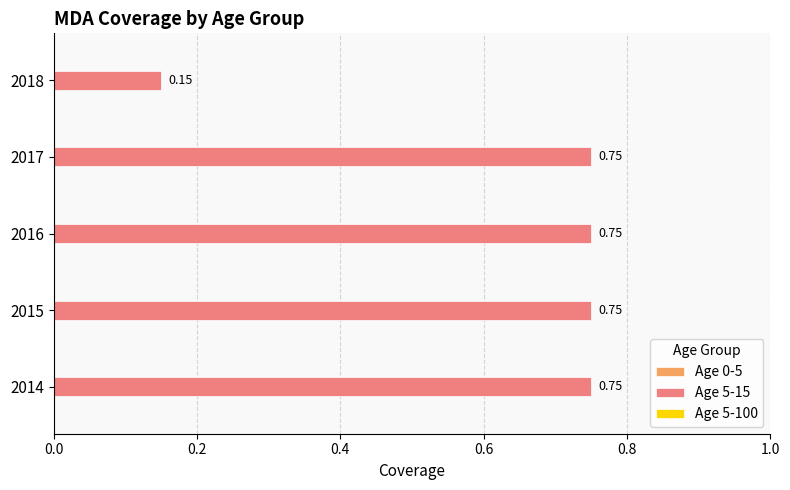

Which has a higher value, 2018 or 2017?

2017